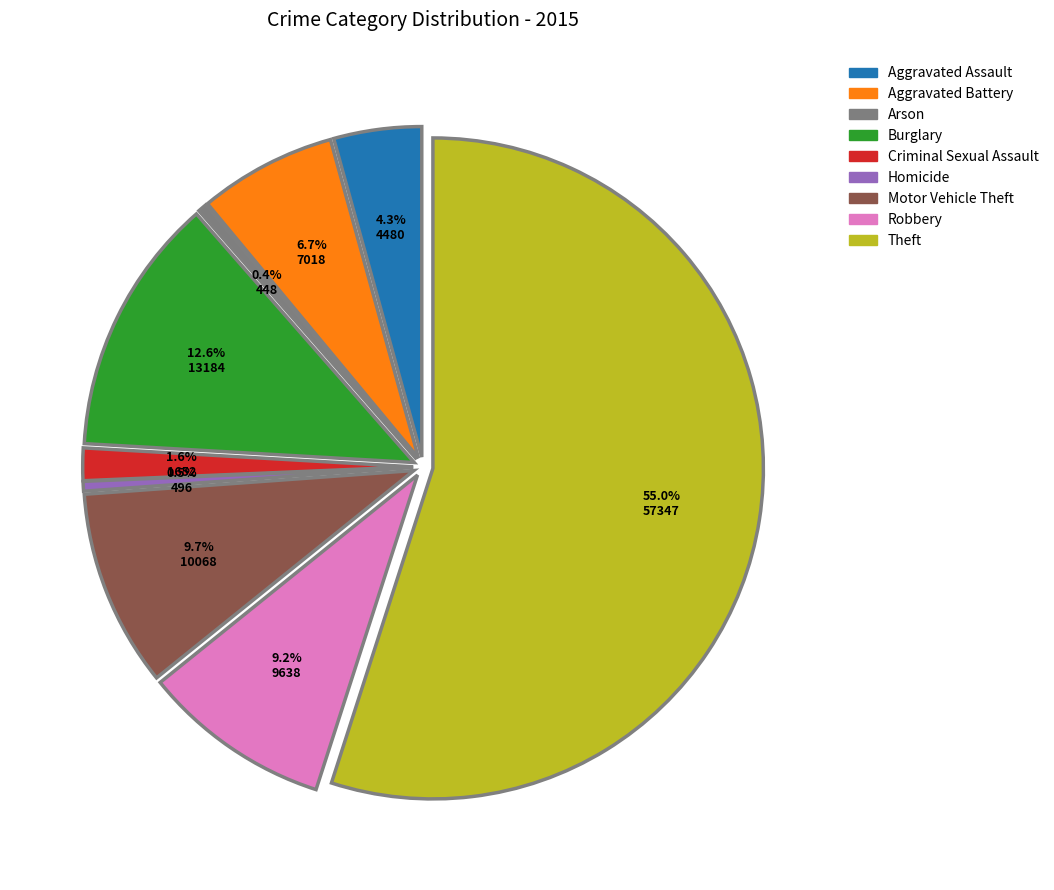

Which slice represents more than half of the pie?

Theft